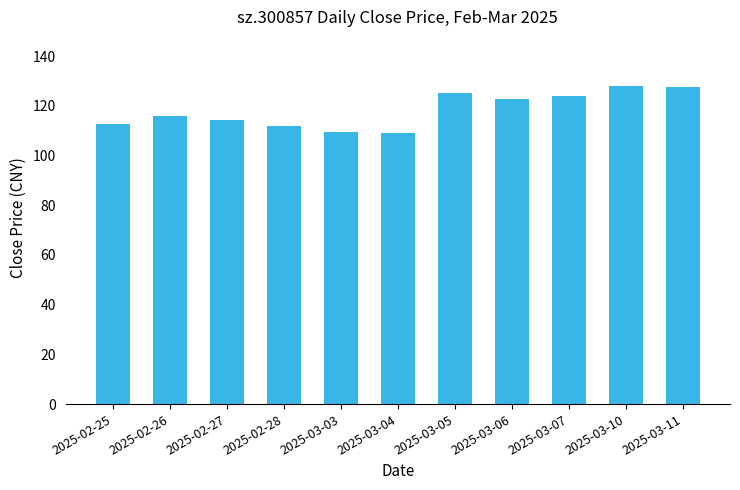

What is the label of the 5th bar from the right?

2025-03-05